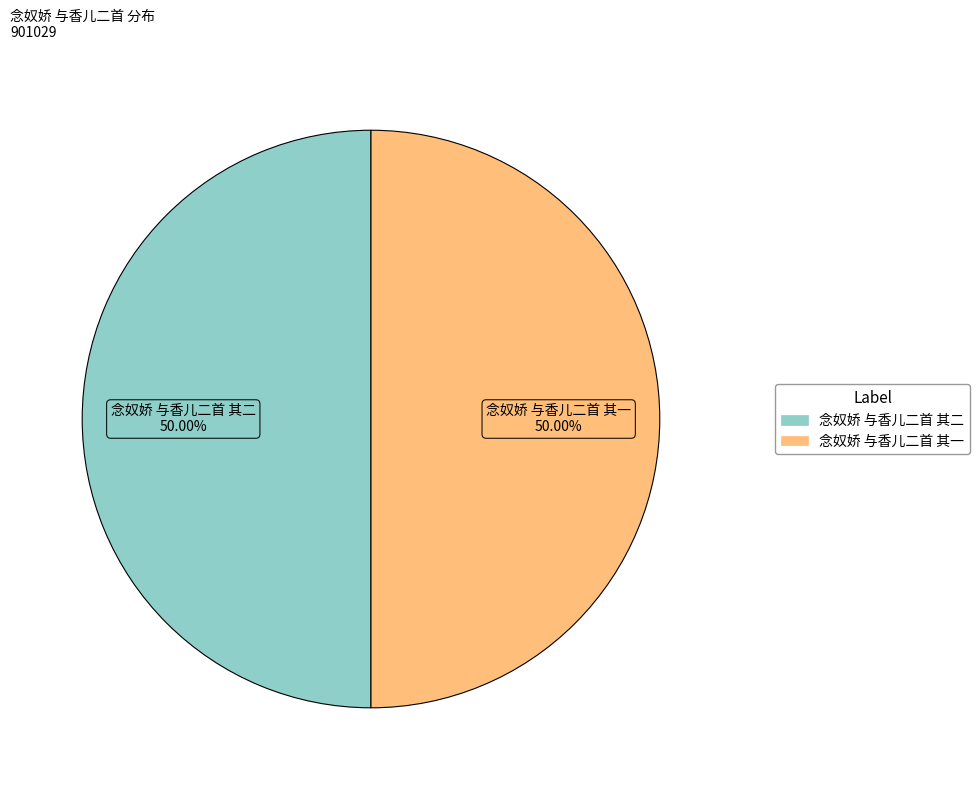

Approximately how many times larger is the value at 念奴娇 与香儿二首 其一 compared to 念奴娇 与香儿二首 其二?

1.0